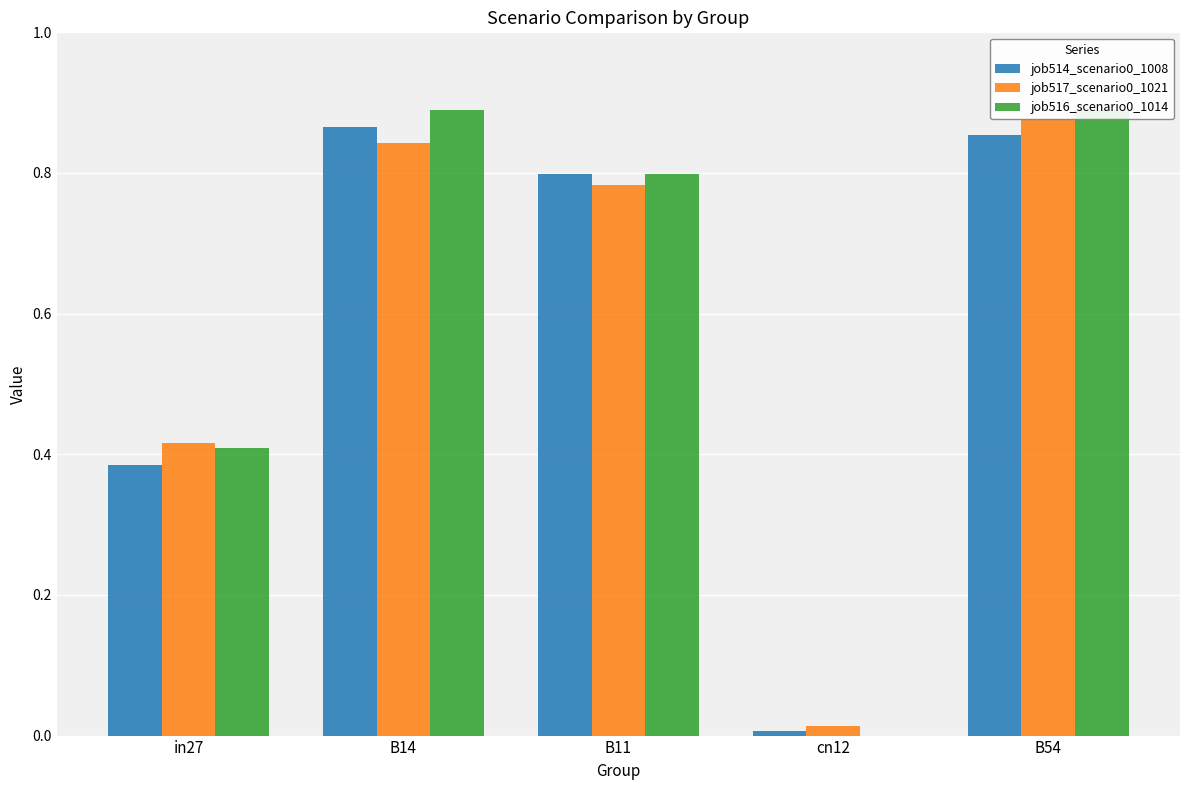

At how many categories does at least one series exceed 0?

5